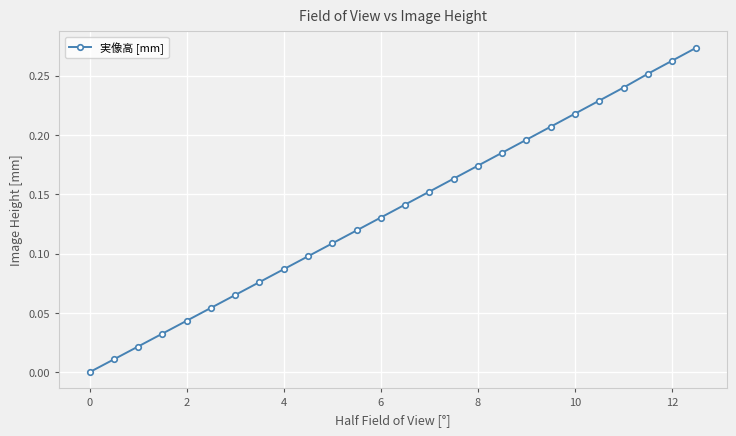

What is the sum of all values?

3.5